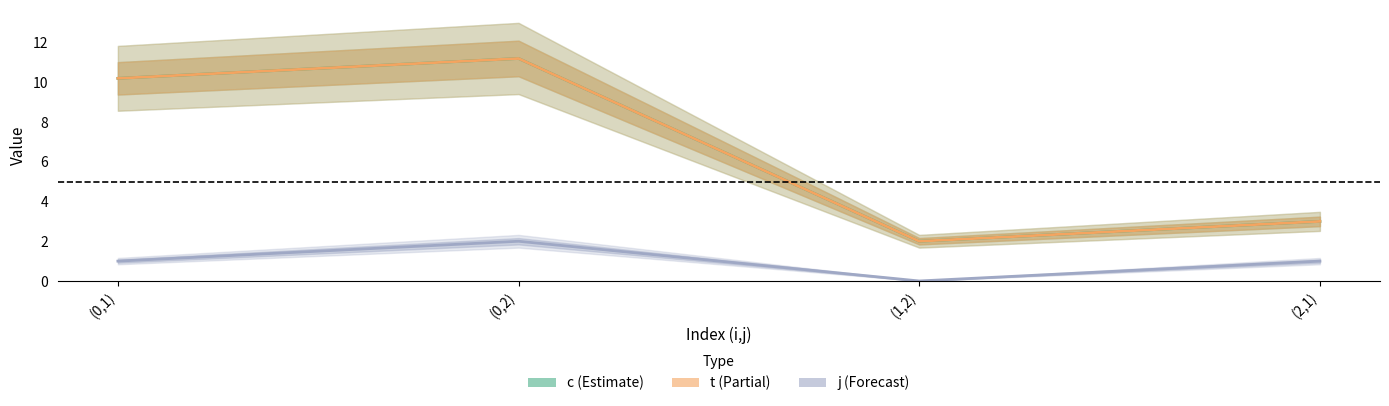

At which category does j reach its first local peak?

(0,2)